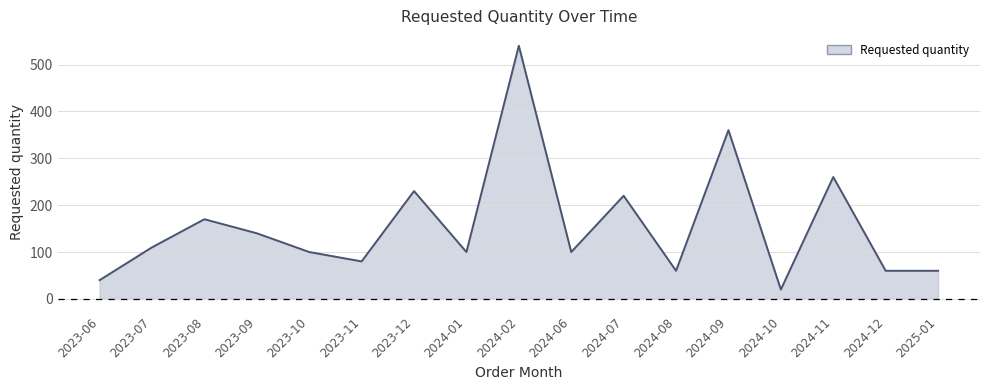

True or false: the data shows 100 at 2023-10.

True